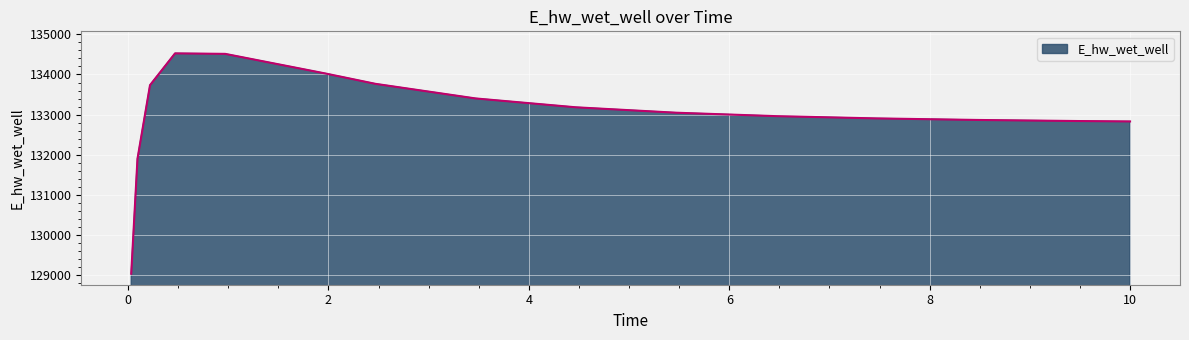

What is the greatest value displayed?

134526.5